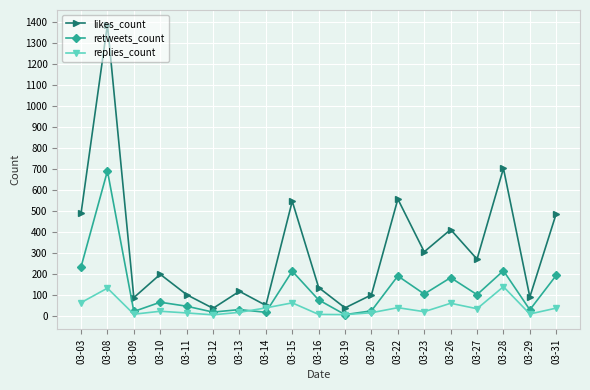

Rank the series by their average value, from highest to lowest.

likes_count, retweets_count, replies_count